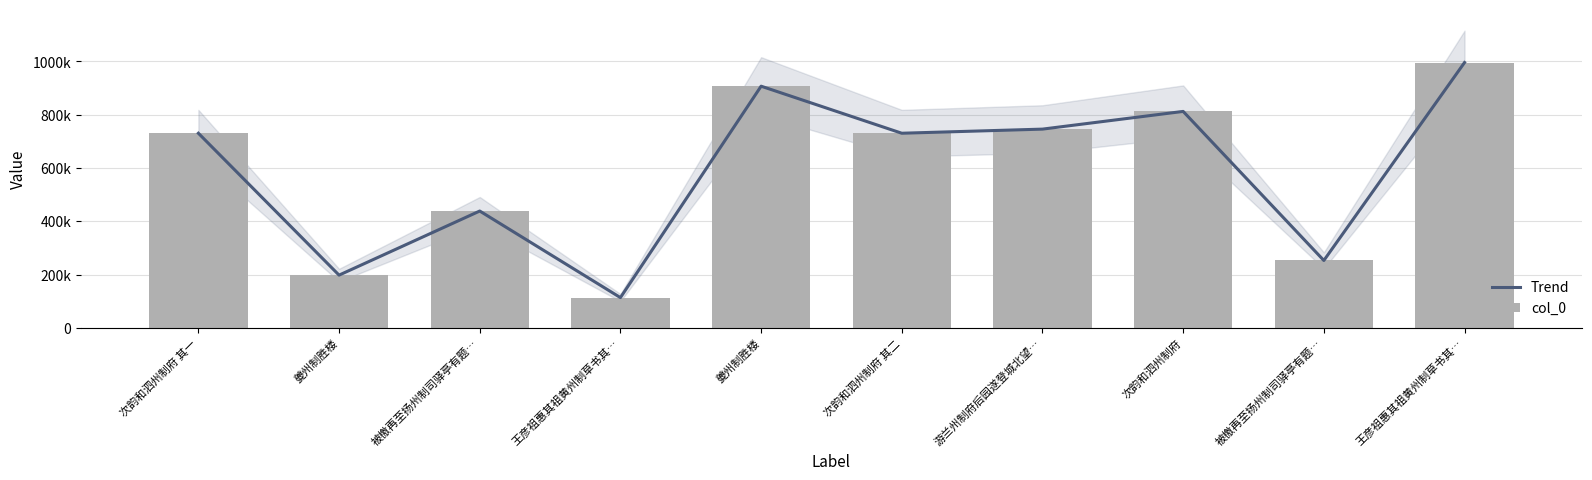

What value does the Trend series have at 被檄再至扬州制司驿亭有题…?

438811